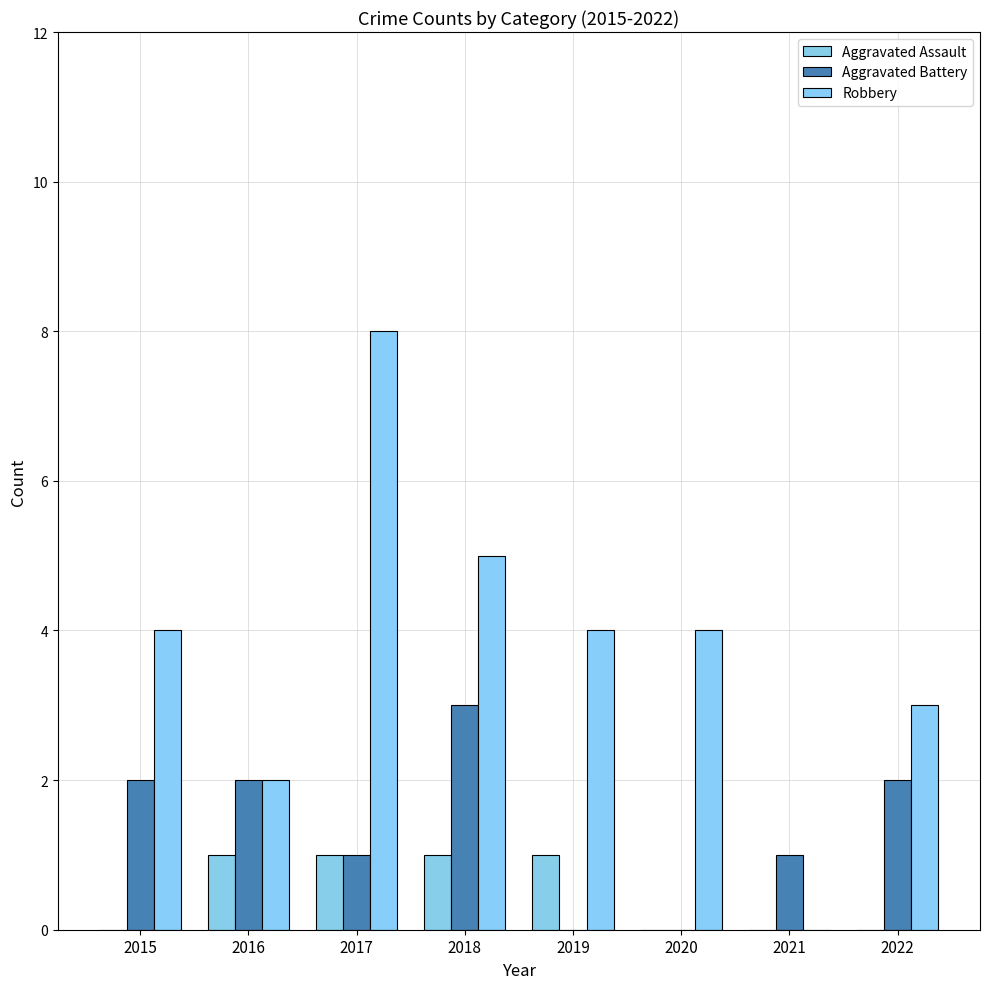

How many groups of bars are there?

8